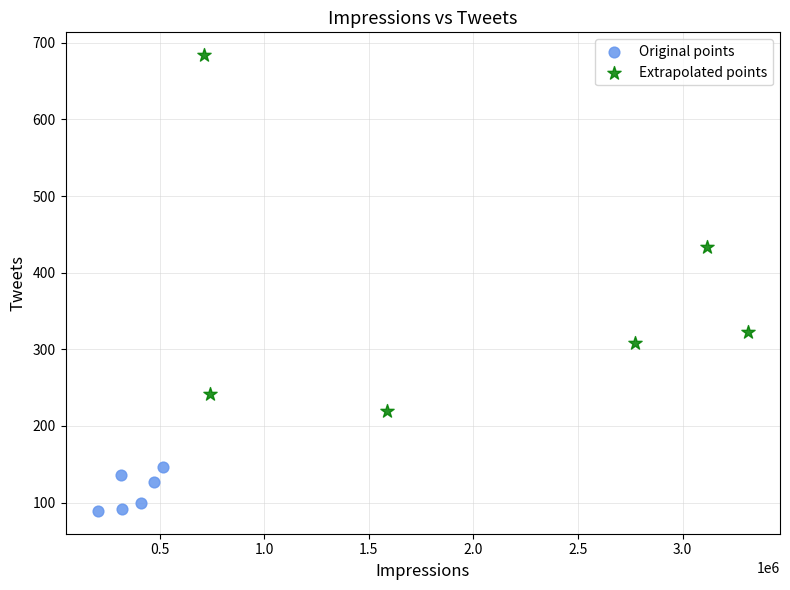

Which series reaches the maximum Y coordinate?

Extrapolated points